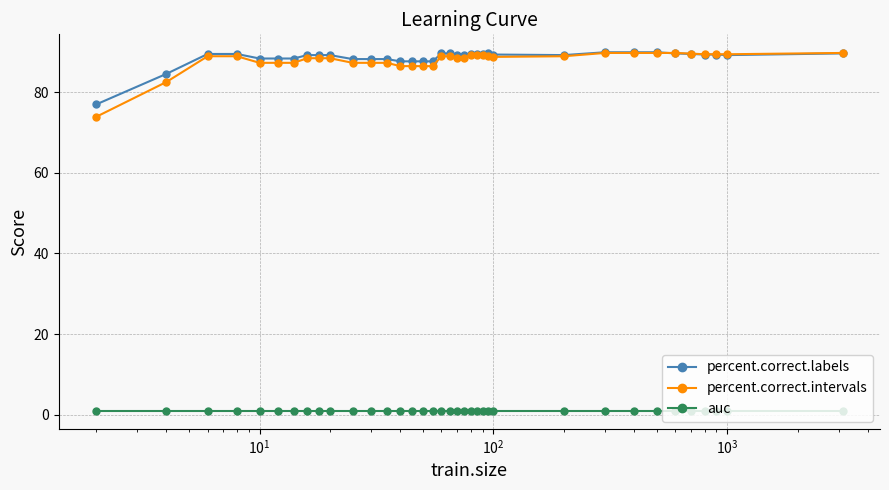

True or false: percent.correct.intervals and auc intersect in this chart.

False